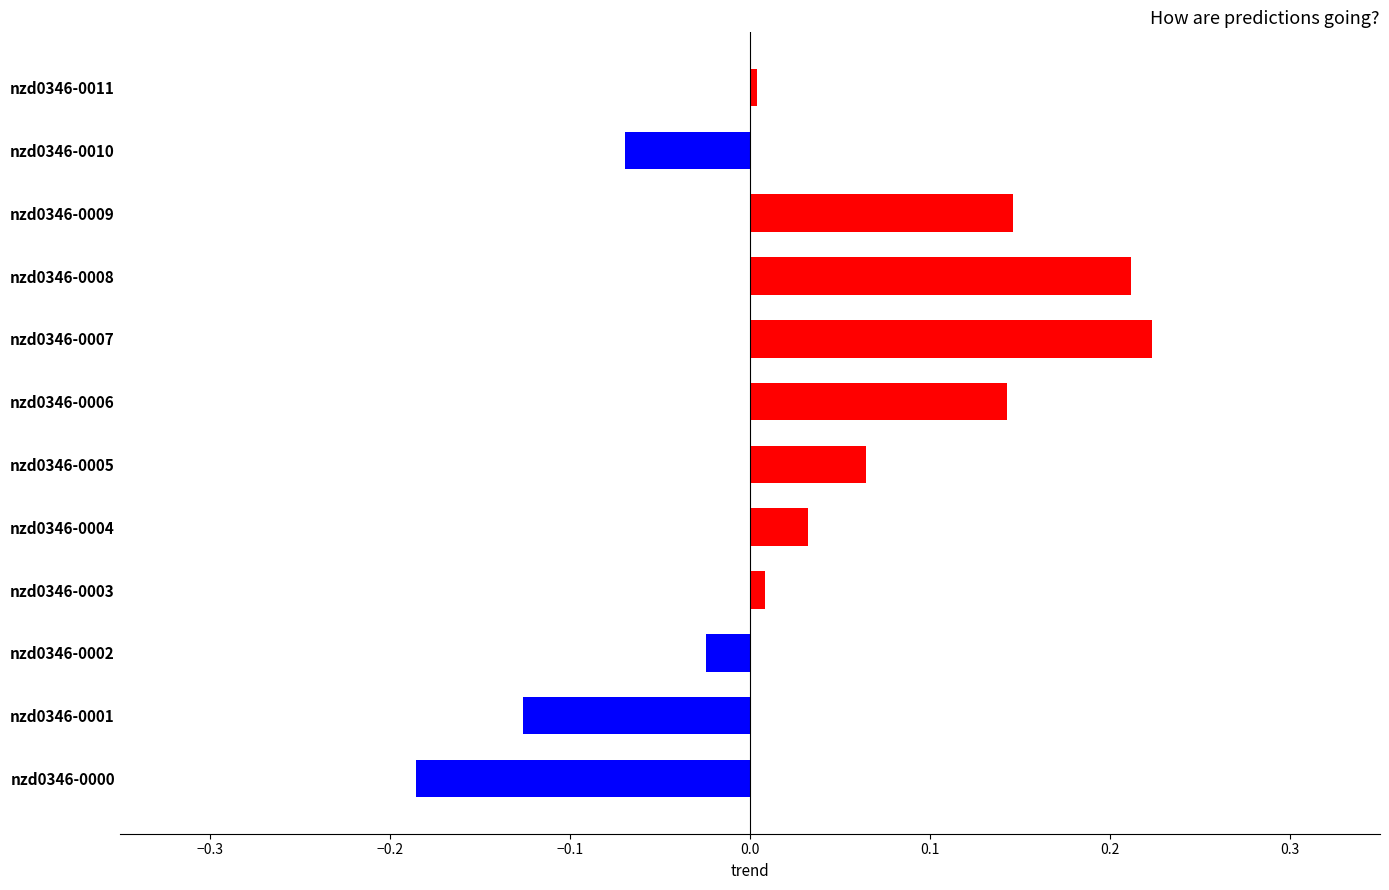

Are the bars grouped side by side (vs. stacked)?

No